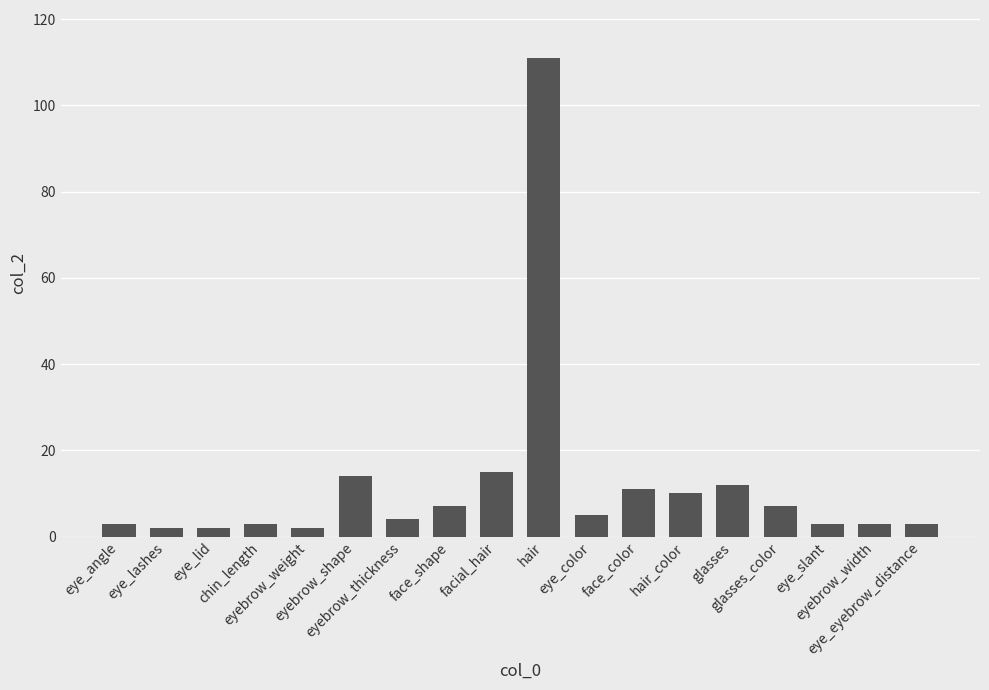

What is the sum of all values?

217